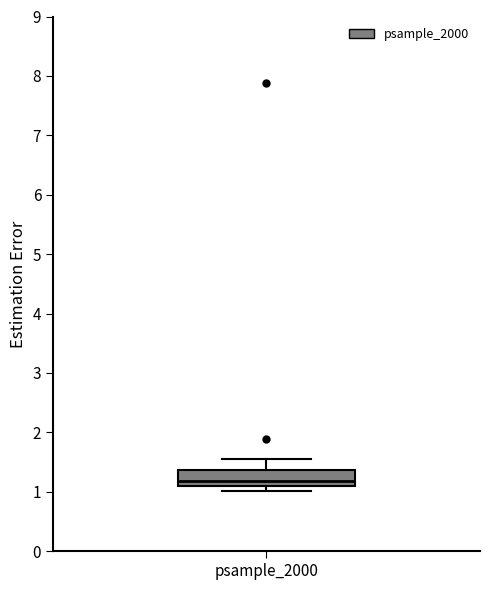

Read this box plot against the y-axis: the position of the median line, the range covered by the box, and the ends of both whiskers. The values are not printed on the chart, so give them approximately, as read against the axis.

median 1.2, box 1.1 to 1.4, whiskers 1.0 to 1.6